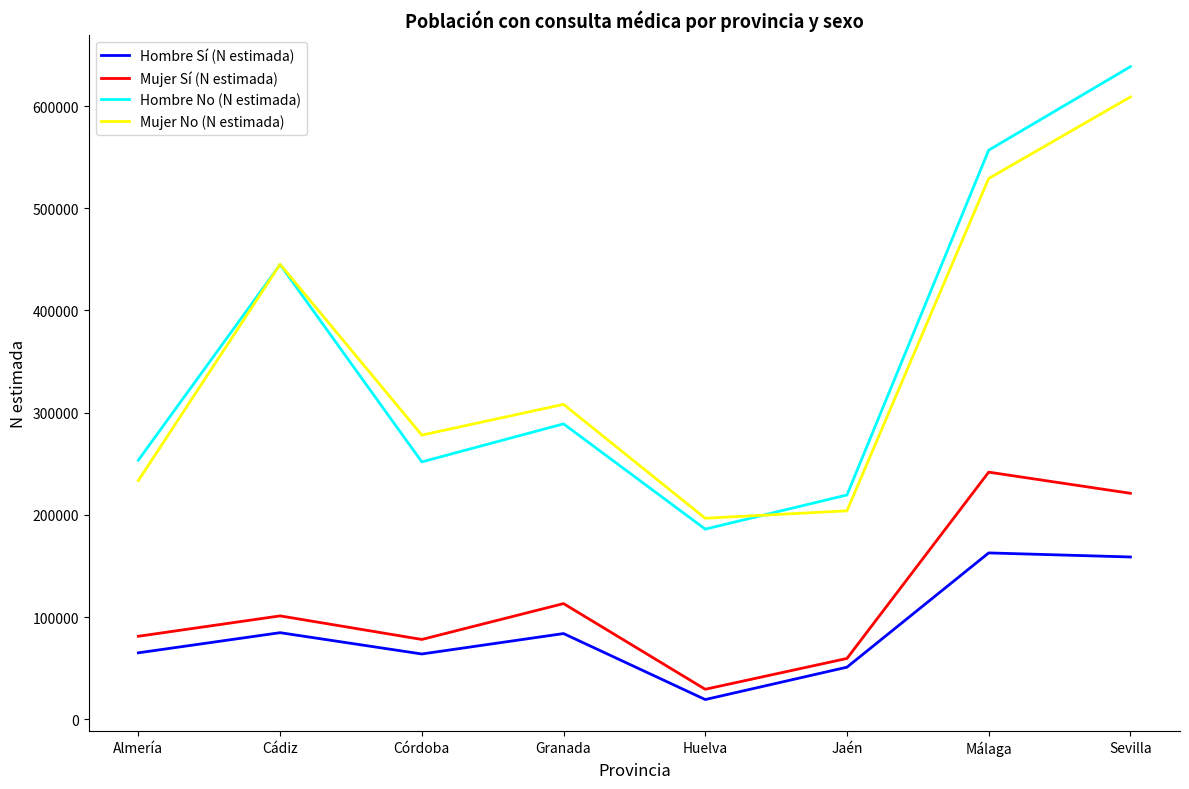

Read the Hombre No (N estimada) value at Córdoba, to the nearest 10.

251940